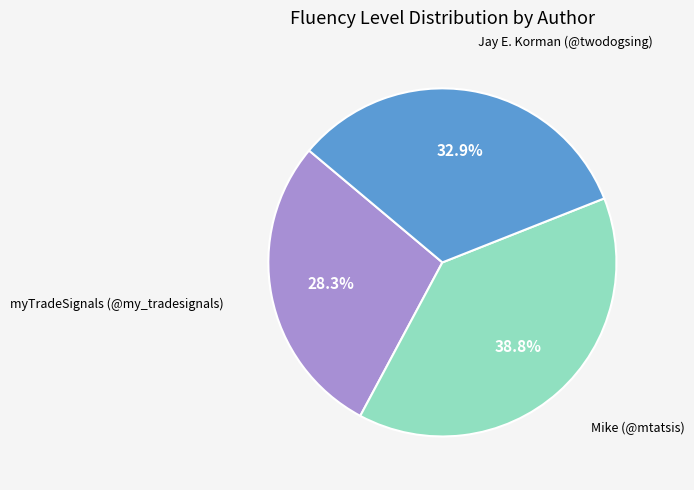

Does any single category account for the majority?

No